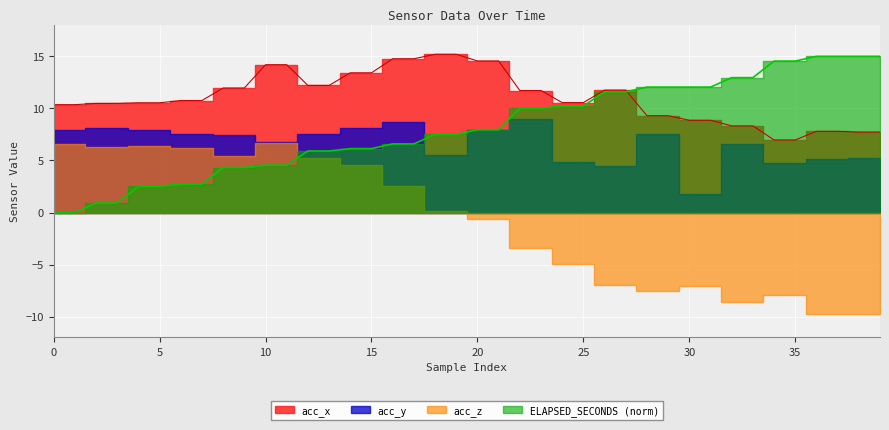

Is the value of ELAPSED_SECONDS at 27 greater than the value of acc_x at 11?

No